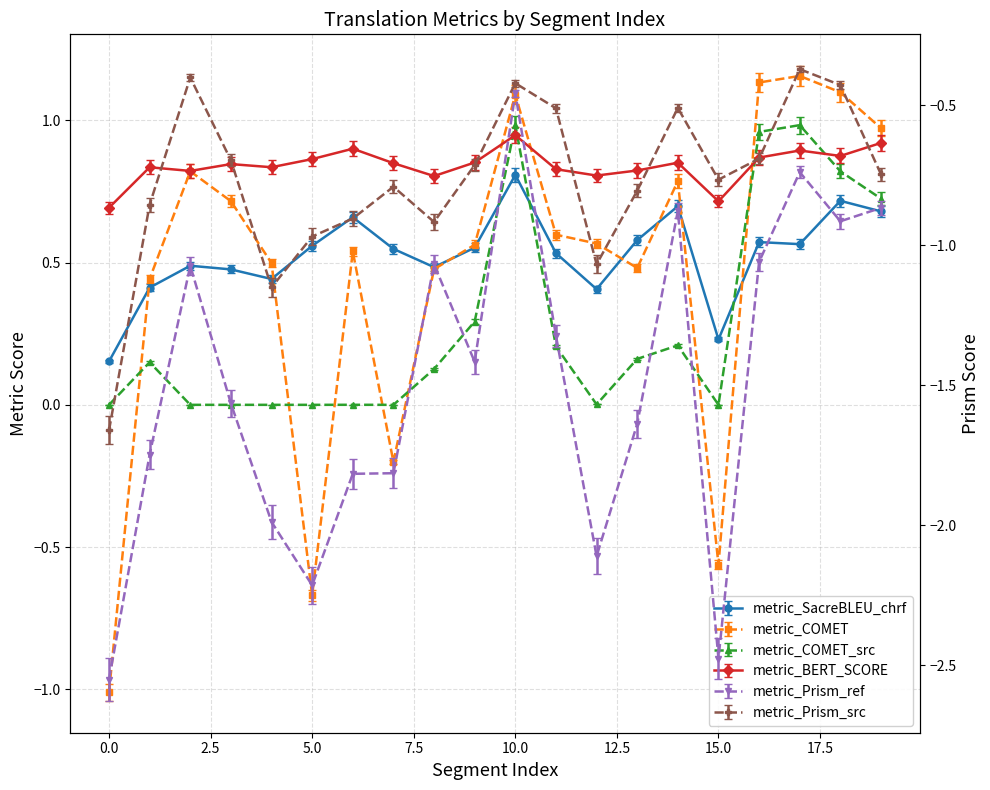

Between 6 and 10, which series saw the biggest shift?

metric_Prism_ref